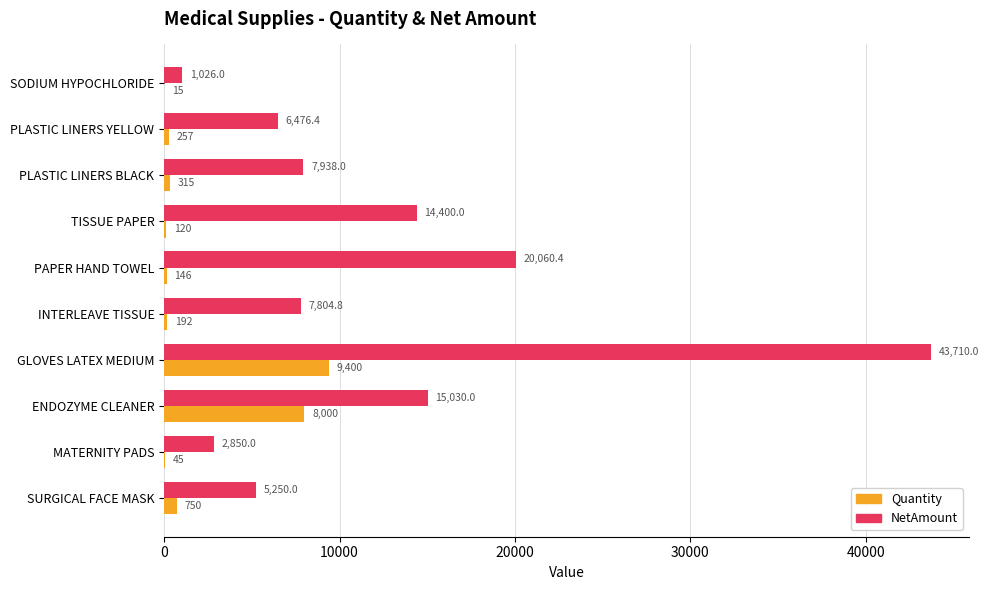

Is the value of Quantity at ENDOZYME CLEANER greater than the value of NetAmount at SURGICAL FACE MASK?

Yes